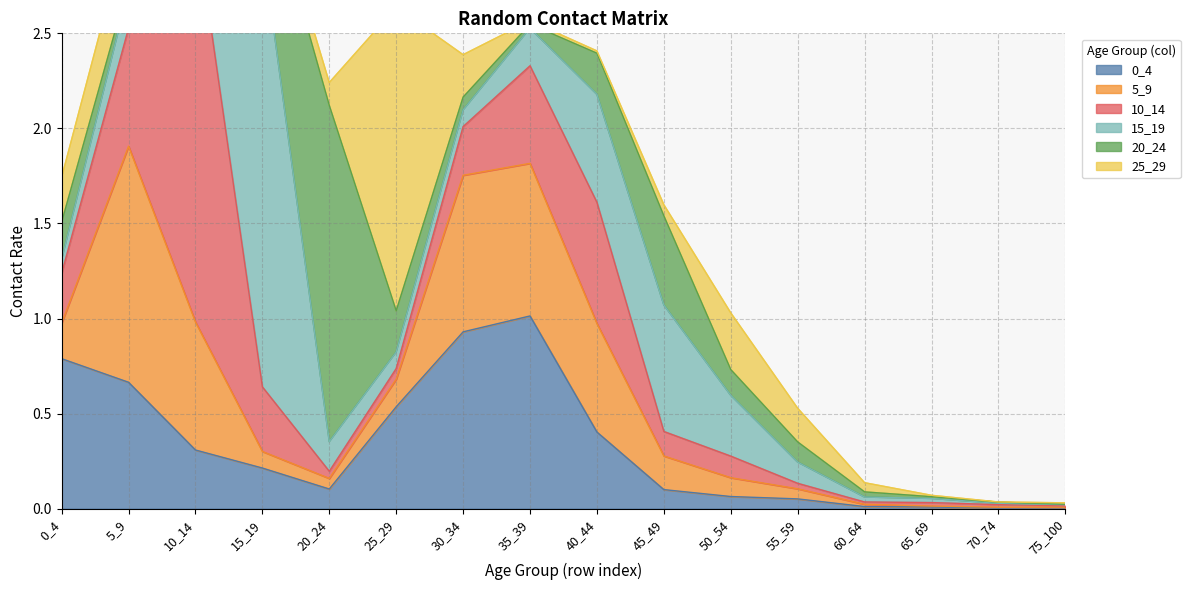

How many times do 25_29 and 10_14 cross each other?

4